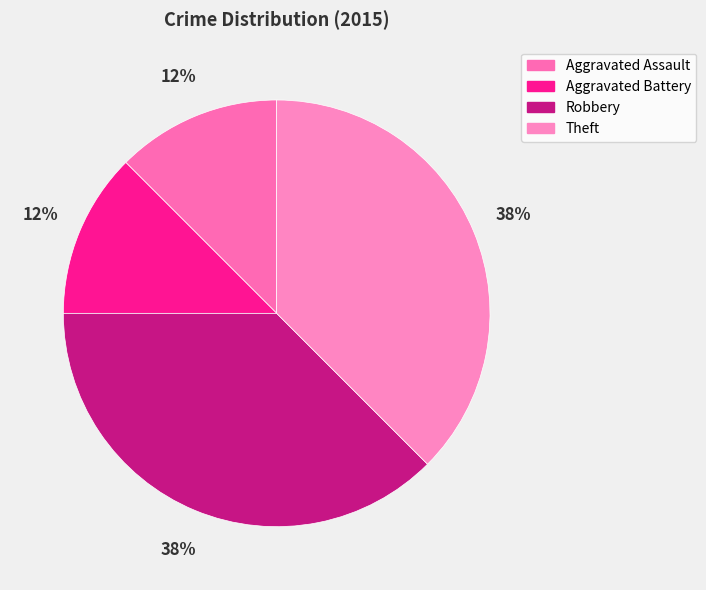

Does Aggravated Battery represent more than half of the total?

No